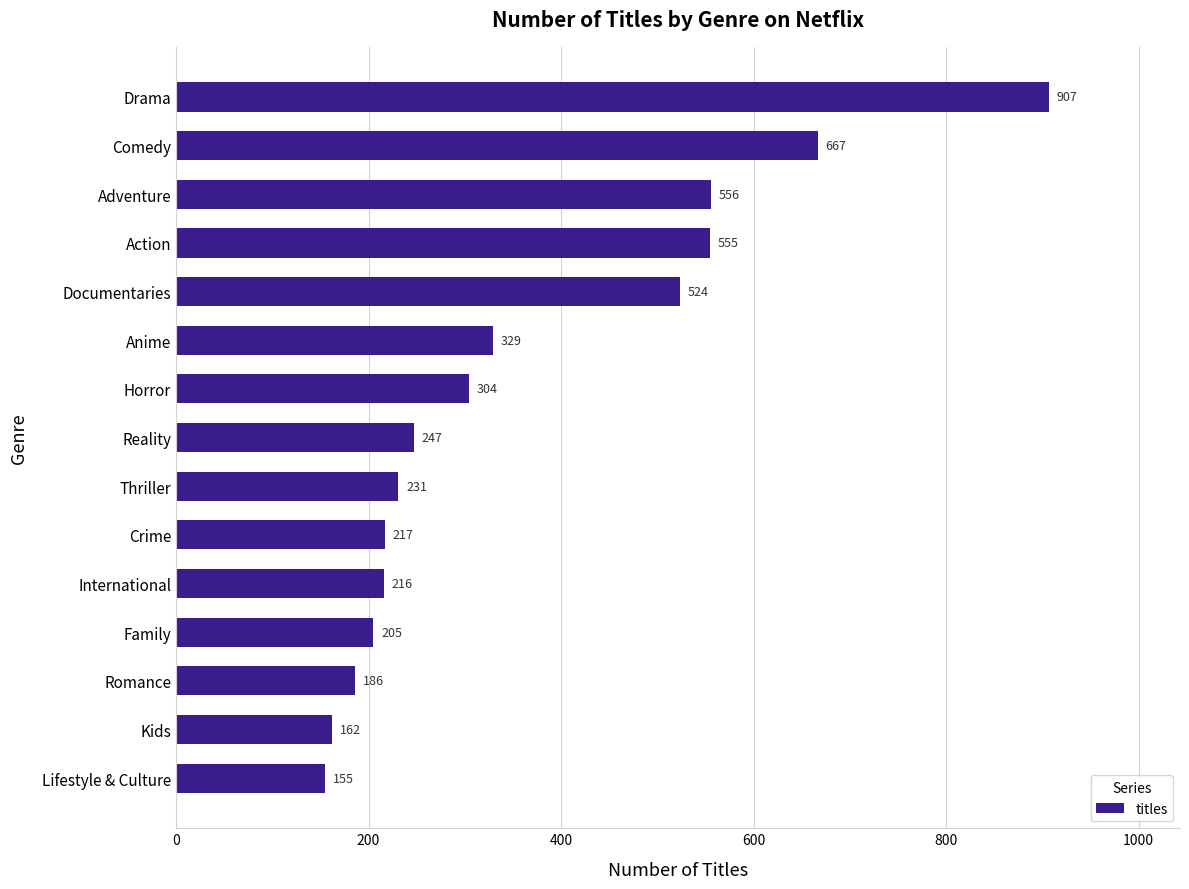

Reading top to bottom, extract all data points from this chart.

Drama=907	Comedy=667	Adventure=556	Action=555	Documentaries=524	Anime=329	Horror=304	Reality=247	Thriller=231	Crime=217	International=216	Family=205	Romance=186	Kids=162	Lifestyle & Culture=155